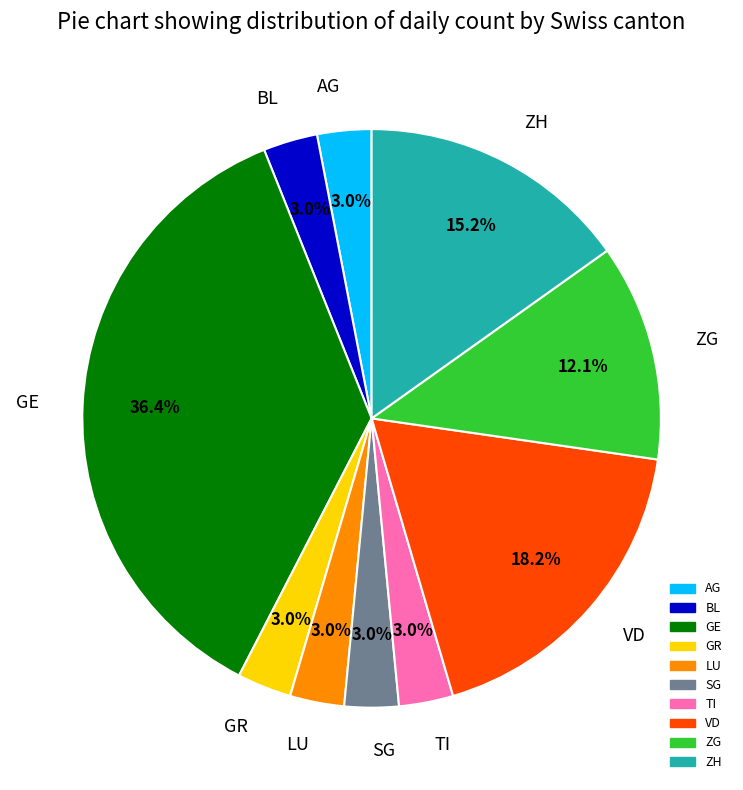

What percentage is the GE slice, to the nearest percent?

36%